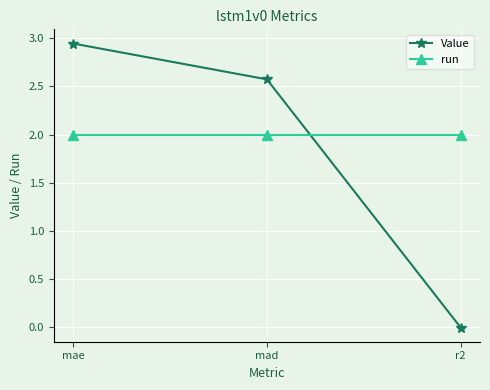

At how many categories does at least one series exceed 1?

3